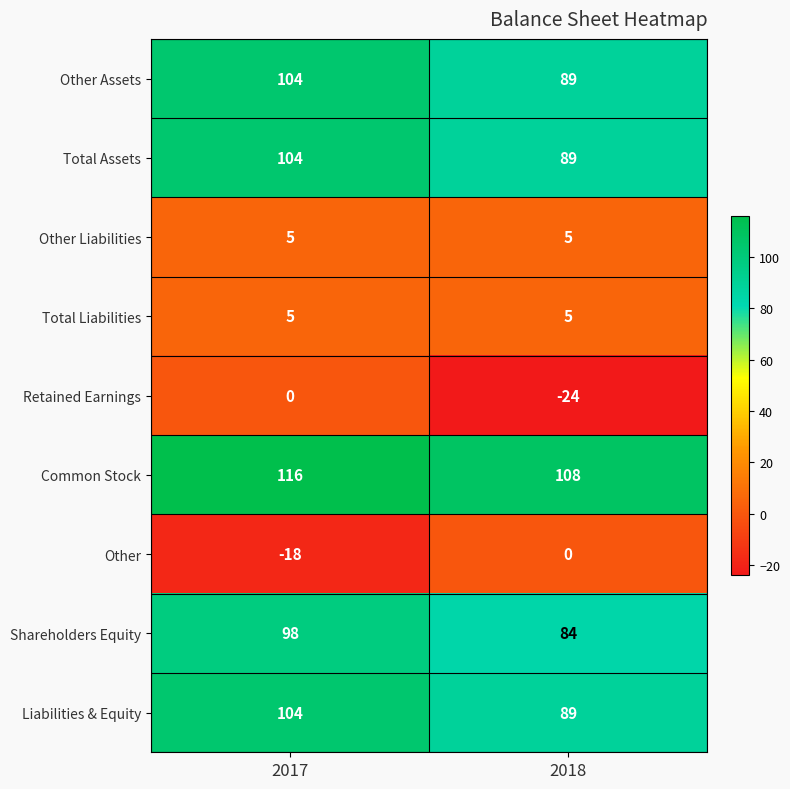

Which label corresponds to the smallest value in the chart?

2018